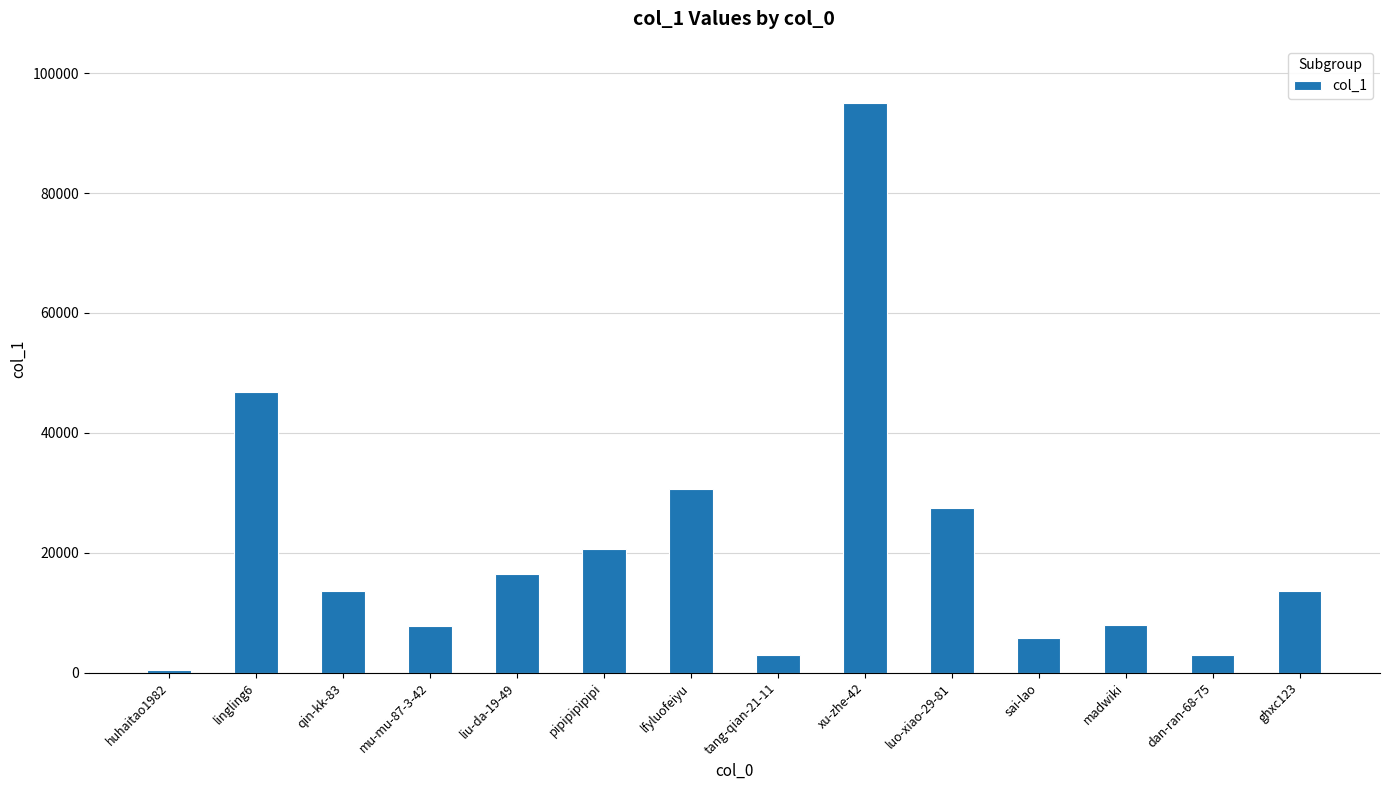

What is the sum of all values?

292034